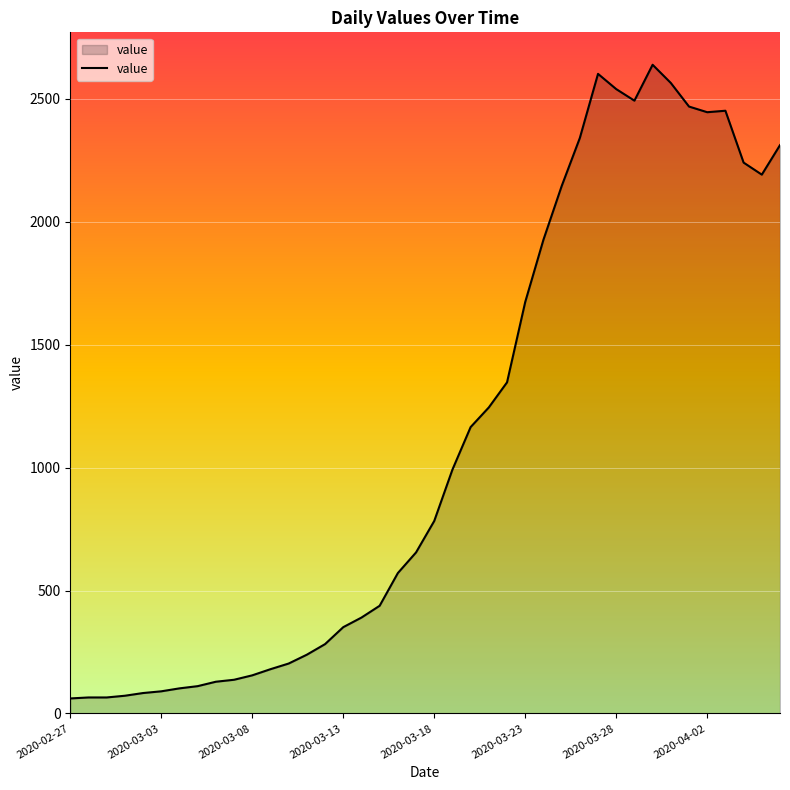

What is the maximum value shown in the chart?

2639